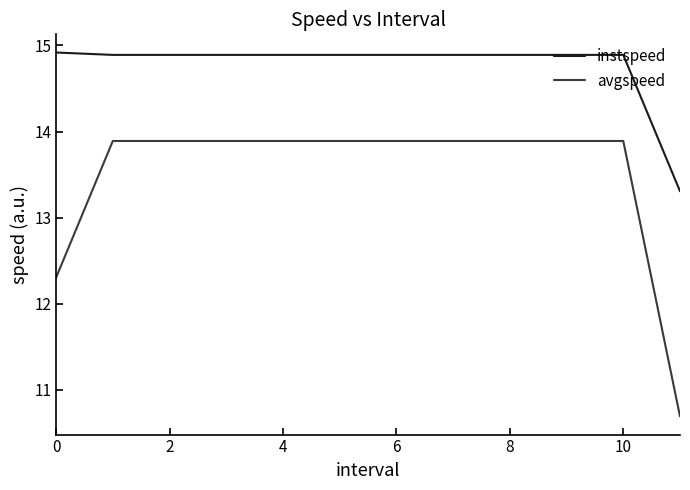

True or false: instspeed and avgspeed cross at least once.

False